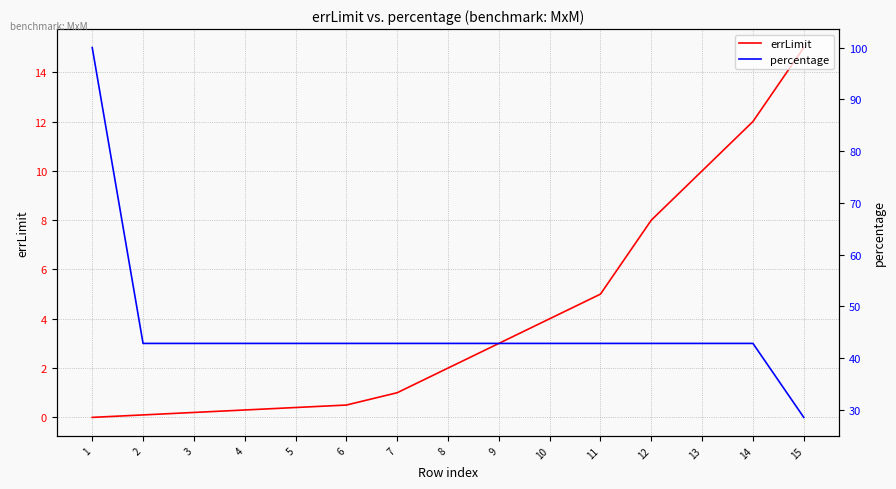

What is the sum of all errLimit values?

61.5